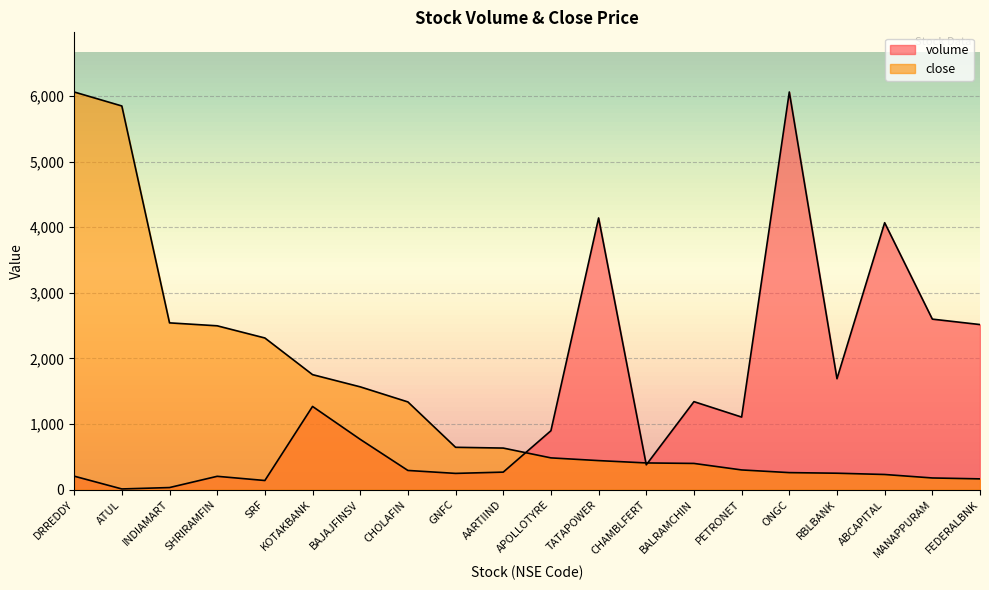

True or false: close and volume cross at least once.

True